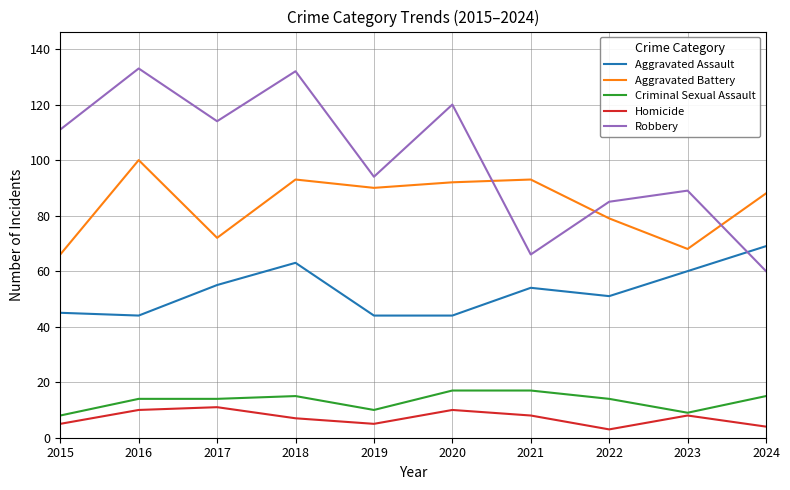

What is the difference between the Aggravated Assault values at 2021 and 2017?

1